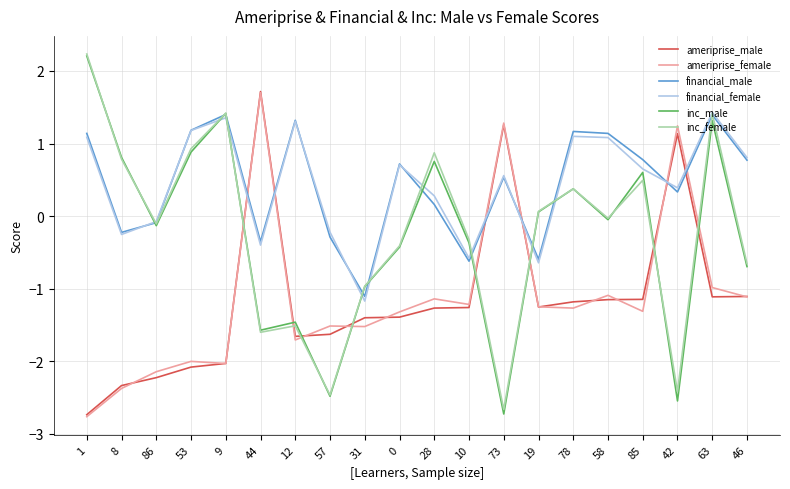

At which label is financial_male closest to 0?

86